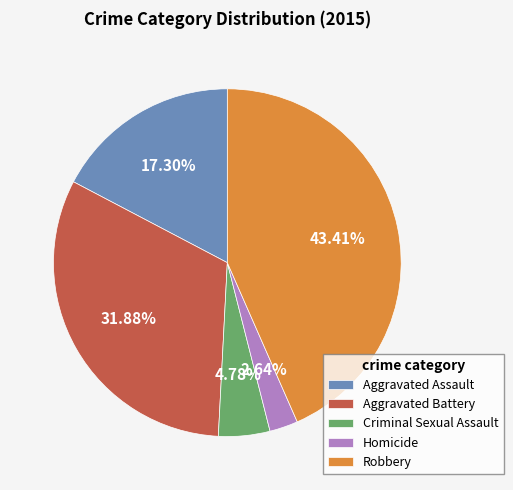

Does Homicide represent more than half of the total?

No